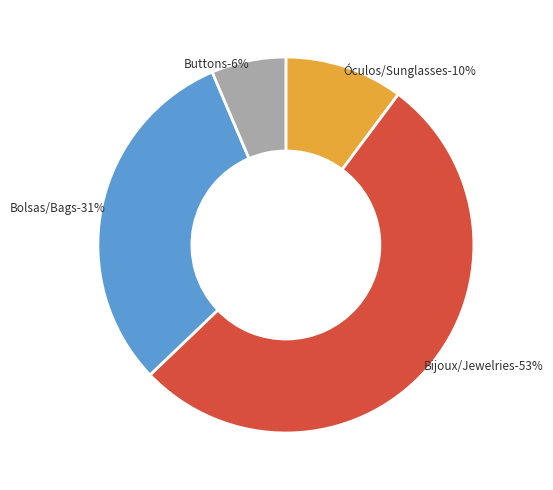

Approximately how many times larger is the value at Bolsas/Bags compared to Bijoux/Jewelries?

0.6